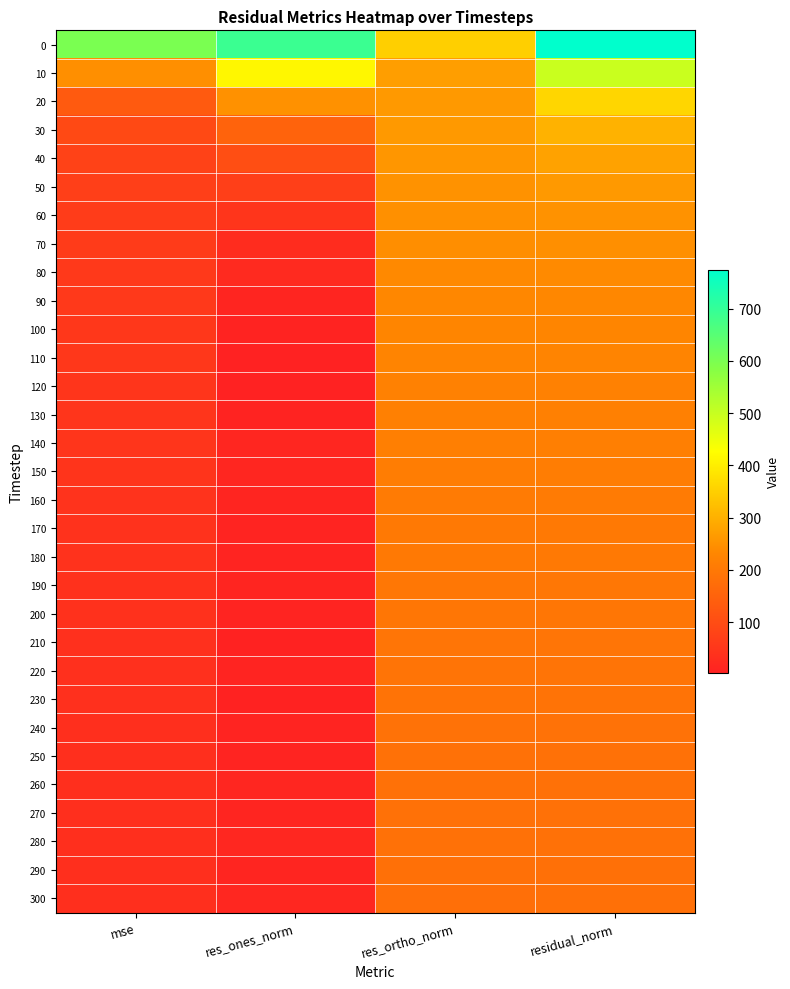

Reading left to right, extract all data points from this chart.

0: mse=600.2	res_ones_norm=691.3	res_ortho_norm=349.7	residual_norm=774.7
10: mse=245.9	res_ones_norm=415.5	res_ortho_norm=270.6	residual_norm=495.8
20: mse=131.3	res_ones_norm=250.7	res_ortho_norm=261.6	residual_norm=362.3
30: mse=92.1	res_ones_norm=151.7	res_ortho_norm=262.9	residual_norm=303.5
40: mse=77.1	res_ones_norm=103.1	res_ortho_norm=257.7	residual_norm=277.6
50: mse=68.4	res_ones_norm=69.6	res_ortho_norm=252.2	residual_norm=261.6
60: mse=63.3	res_ones_norm=45.9	res_ortho_norm=247.3	residual_norm=251.6
70: mse=60.7	res_ones_norm=26.7	res_ortho_norm=244.8	residual_norm=246.3
80: mse=56.9	res_ones_norm=23.0	res_ortho_norm=237.4	residual_norm=238.5
90: mse=54.9	res_ones_norm=12.2	res_ortho_norm=233.9	residual_norm=234.2
100: mse=52.6	res_ones_norm=7.0	res_ortho_norm=229.3	residual_norm=229.4
110: mse=51.1	res_ones_norm=1.9	res_ortho_norm=226.1	residual_norm=226.1
120: mse=48.3	res_ones_norm=3.3	res_ortho_norm=219.8	residual_norm=219.8
130: mse=47.2	res_ones_norm=7.4	res_ortho_norm=217.1	residual_norm=217.2
140: mse=46.0	res_ones_norm=13.9	res_ortho_norm=214.0	residual_norm=214.4
150: mse=44.3	res_ones_norm=12.7	res_ortho_norm=210.1	residual_norm=210.5
160: mse=42.6	res_ones_norm=10.0	res_ortho_norm=206.2	residual_norm=206.4
170: mse=41.1	res_ones_norm=8.4	res_ortho_norm=202.5	residual_norm=202.6
180: mse=40.0	res_ones_norm=9.5	res_ortho_norm=199.7	residual_norm=199.9
190: mse=39.3	res_ones_norm=10.1	res_ortho_norm=197.9	residual_norm=198.1
200: mse=37.6	res_ones_norm=8.2	res_ortho_norm=193.7	residual_norm=193.8
210: mse=36.4	res_ones_norm=3.8	res_ortho_norm=190.8	residual_norm=190.8
220: mse=36.2	res_ones_norm=8.8	res_ortho_norm=189.9	residual_norm=190.1
230: mse=35.2	res_ones_norm=4.8	res_ortho_norm=187.7	residual_norm=187.7
240: mse=34.5	res_ones_norm=8.8	res_ortho_norm=185.6	residual_norm=185.8
250: mse=33.9	res_ones_norm=8.8	res_ortho_norm=184.0	residual_norm=184.2
260: mse=33.7	res_ones_norm=12.5	res_ortho_norm=183.1	residual_norm=183.6
270: mse=33.3	res_ones_norm=11.5	res_ortho_norm=182.2	residual_norm=182.5
280: mse=33.4	res_ones_norm=14.7	res_ortho_norm=182.1	residual_norm=182.7
290: mse=32.9	res_ones_norm=12.1	res_ortho_norm=181.0	residual_norm=181.4
300: mse=32.6	res_ones_norm=15.9	res_ortho_norm=179.8	residual_norm=180.5